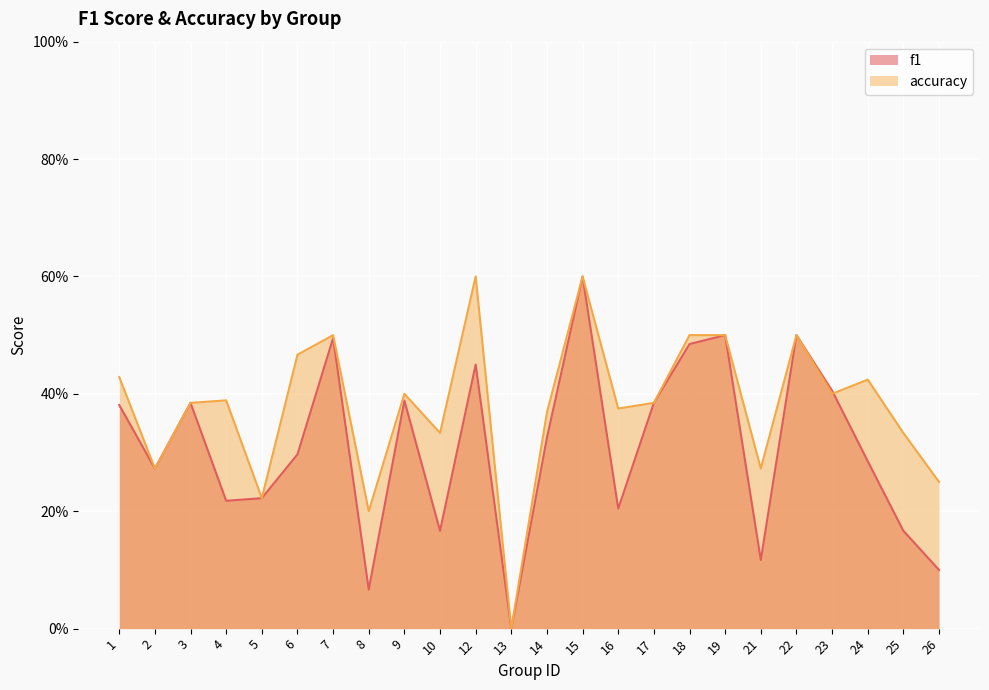

Where do f1 and accuracy first cross each other?

23 and 24